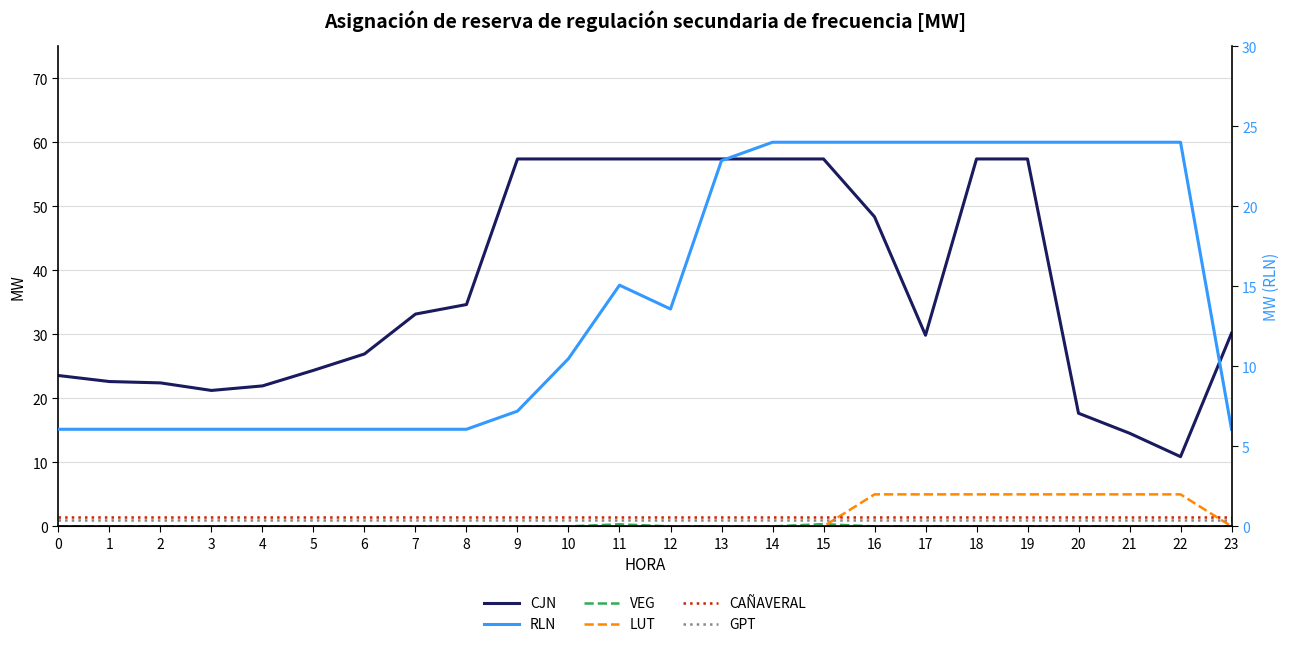

Is it true that CAÑAVERAL equals 2.6 at 14?

False